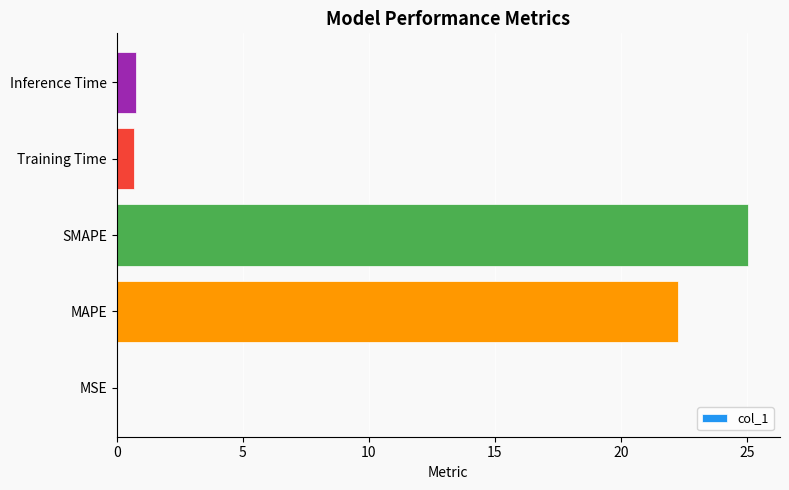

What is the greatest value displayed?

25.1